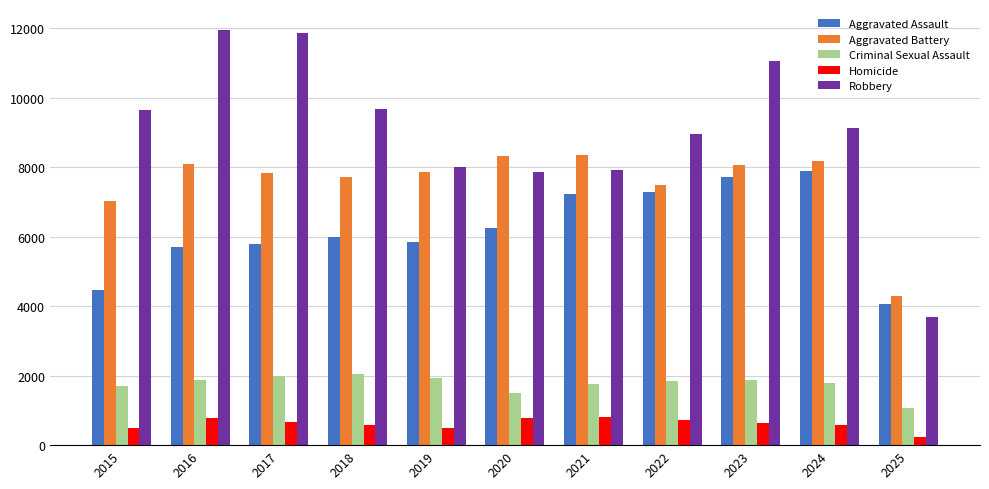

What is the sum of the Aggravated Assault values at 2023 and 2020?

13977